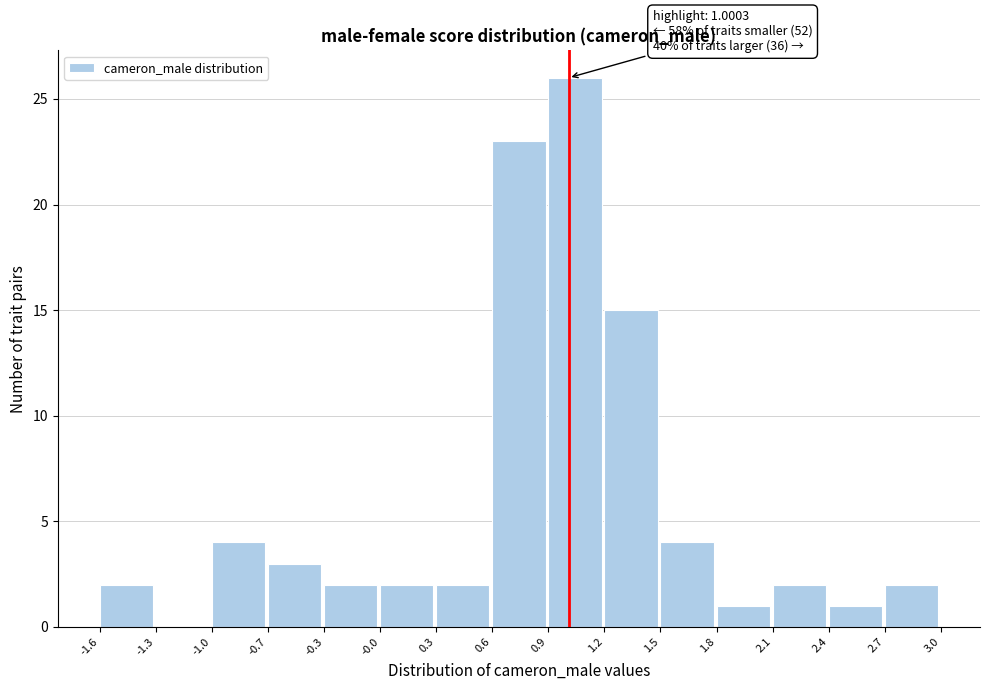

Over which range of the x-axis is the bar tallest?

0.9 to 1.2